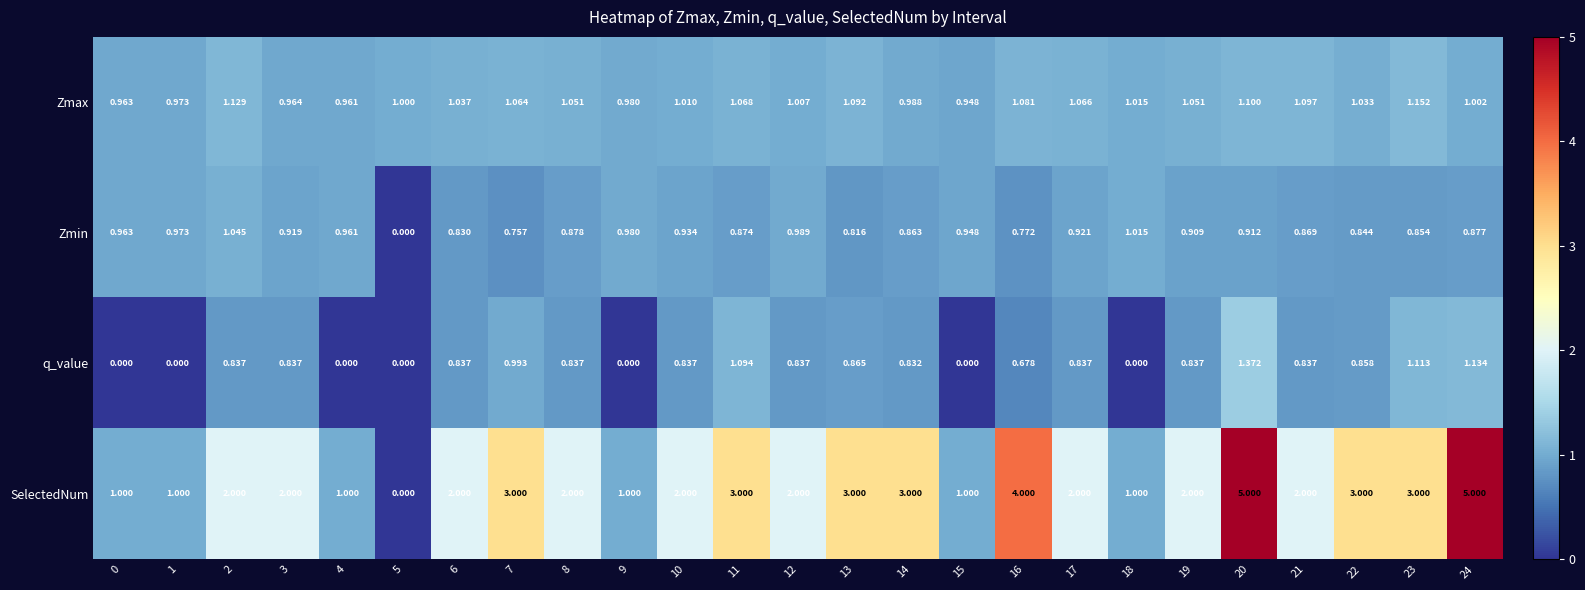

How many distinct data groups are displayed?

4